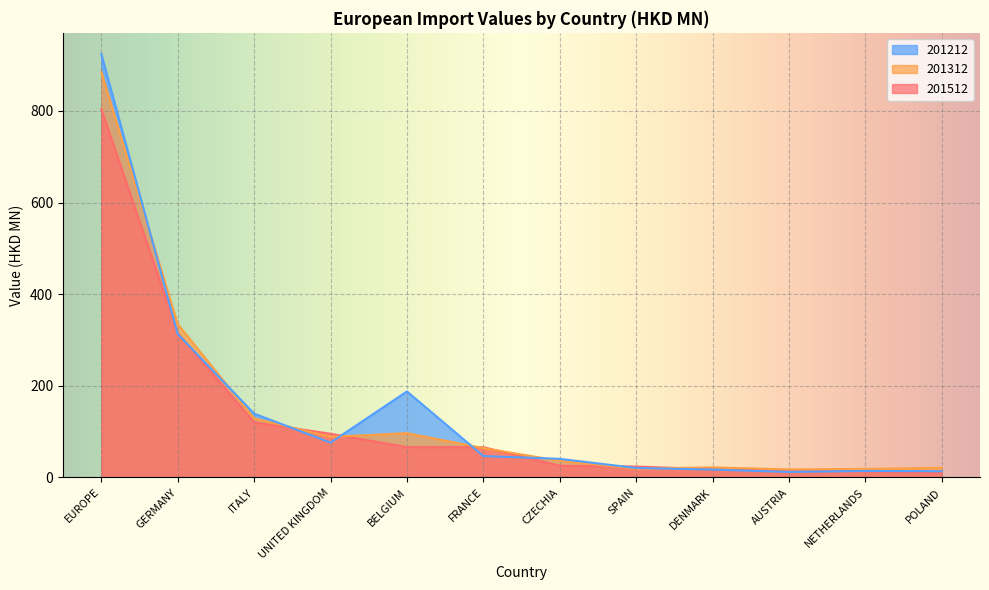

Is the value of 201212 at DENMARK greater than the value of 201512 at BELGIUM?

No